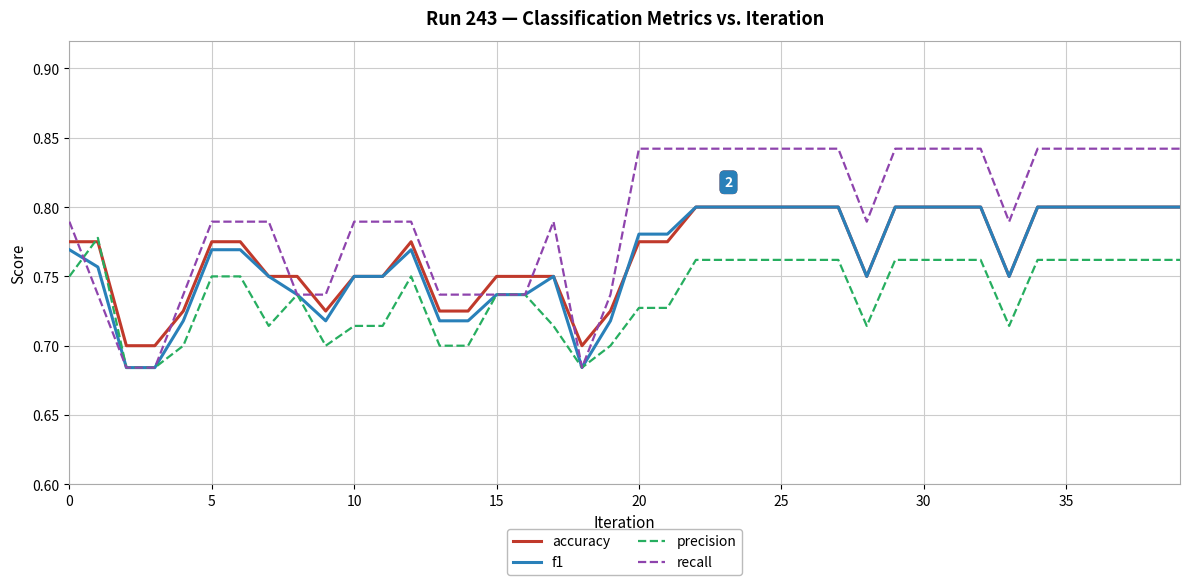

What is the difference between the maximum and minimum values in the accuracy series?

0.1